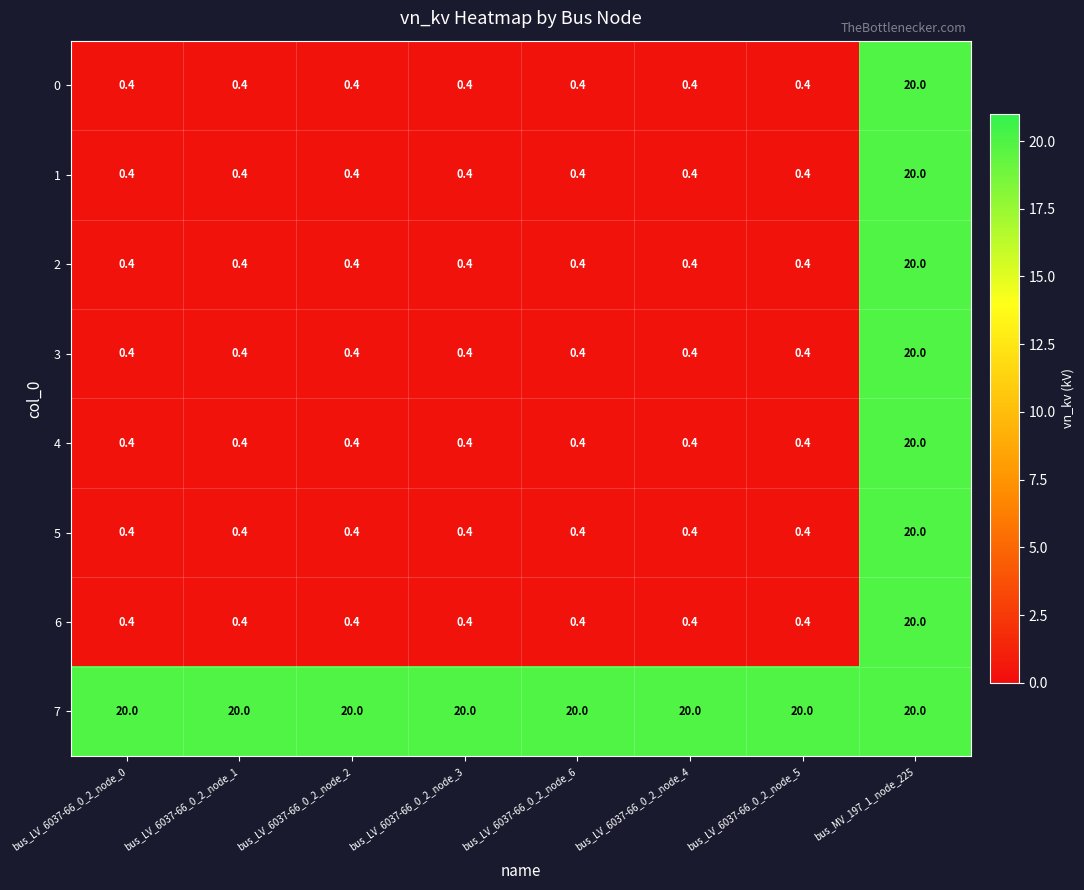

What is the lowest value of the 6 series?

0.4